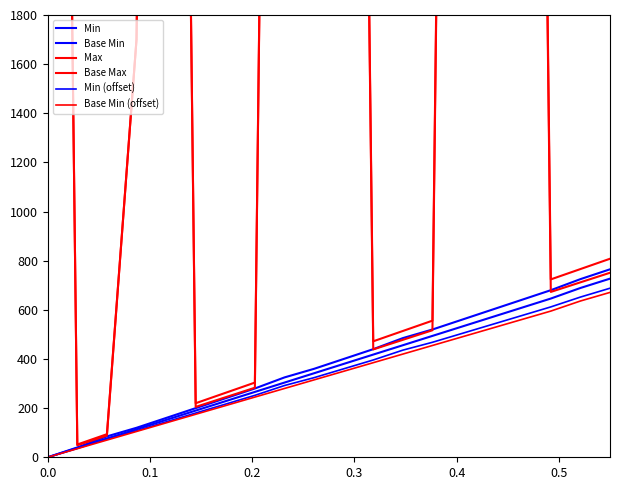

Reading right to left, list all the values displayed in this chart.

Min: 765	725	680	640	600	560	520	485	440	400	360	325	280	240	200	160	120	85	40	0
Base Min: 727	689	646	608	570	532	494	456	418	380	342	304	266	228	190	152	114	76	38	0
Max: 808	766	724	10662	10620	10578	556	514	472	10410	10368	10326	304	262	220	10158	1700	94	52	9990
Base Max: 751	712	673	10614	10575	10536	517	478	439	10380	10341	10302	283	244	205	10146	1700	88	49	9990
Min (offset): 688	652	612	576	540	504	468	436	396	360	324	292	252	216	180	144	108	76	36	0
Base Min (offset): 671	636	595	560	525	490	455	420	385	350	315	280	245	210	175	140	105	70	35	0